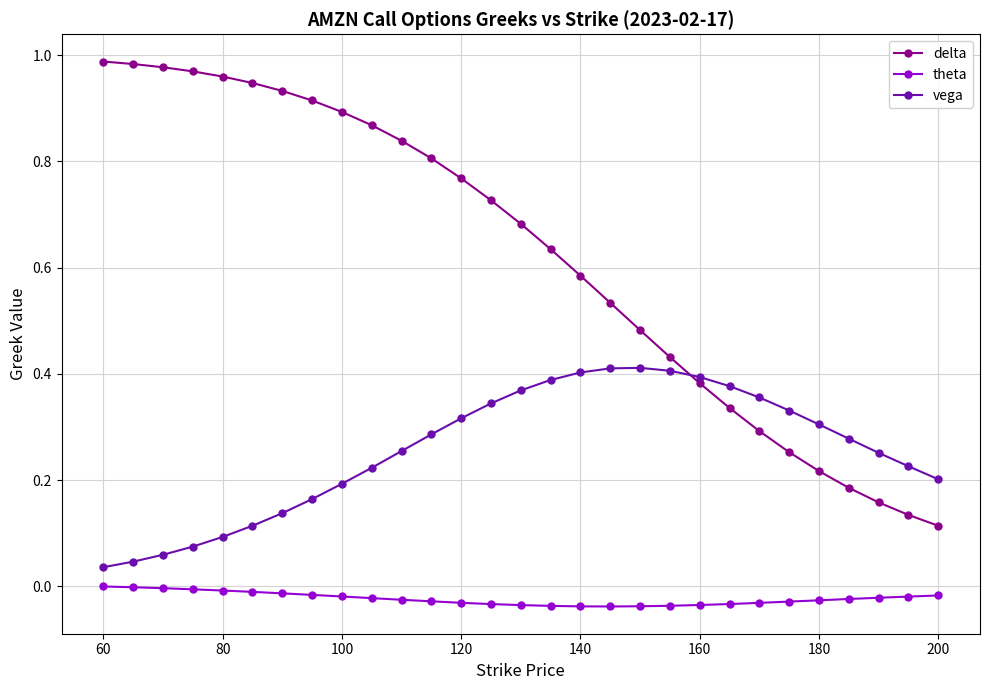

List the series in order of their peak value, highest first.

delta, vega, theta